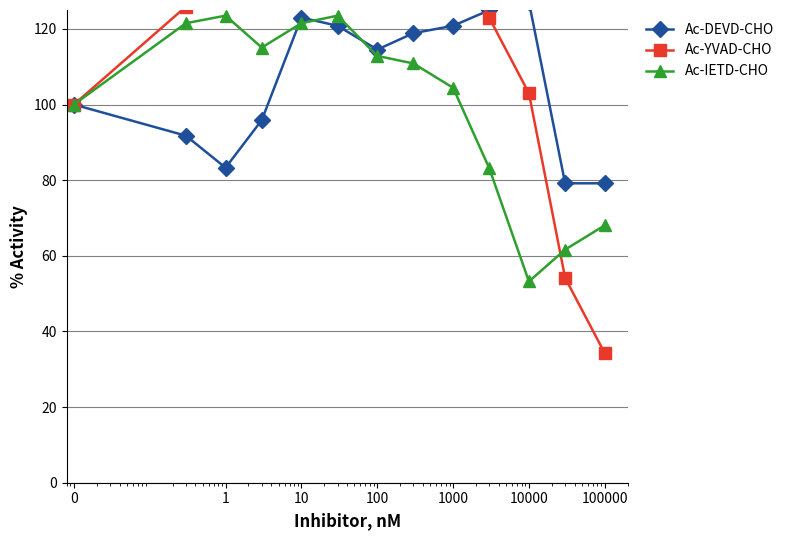

What is the maximum value for Ac-IETD-CHO?

123.5